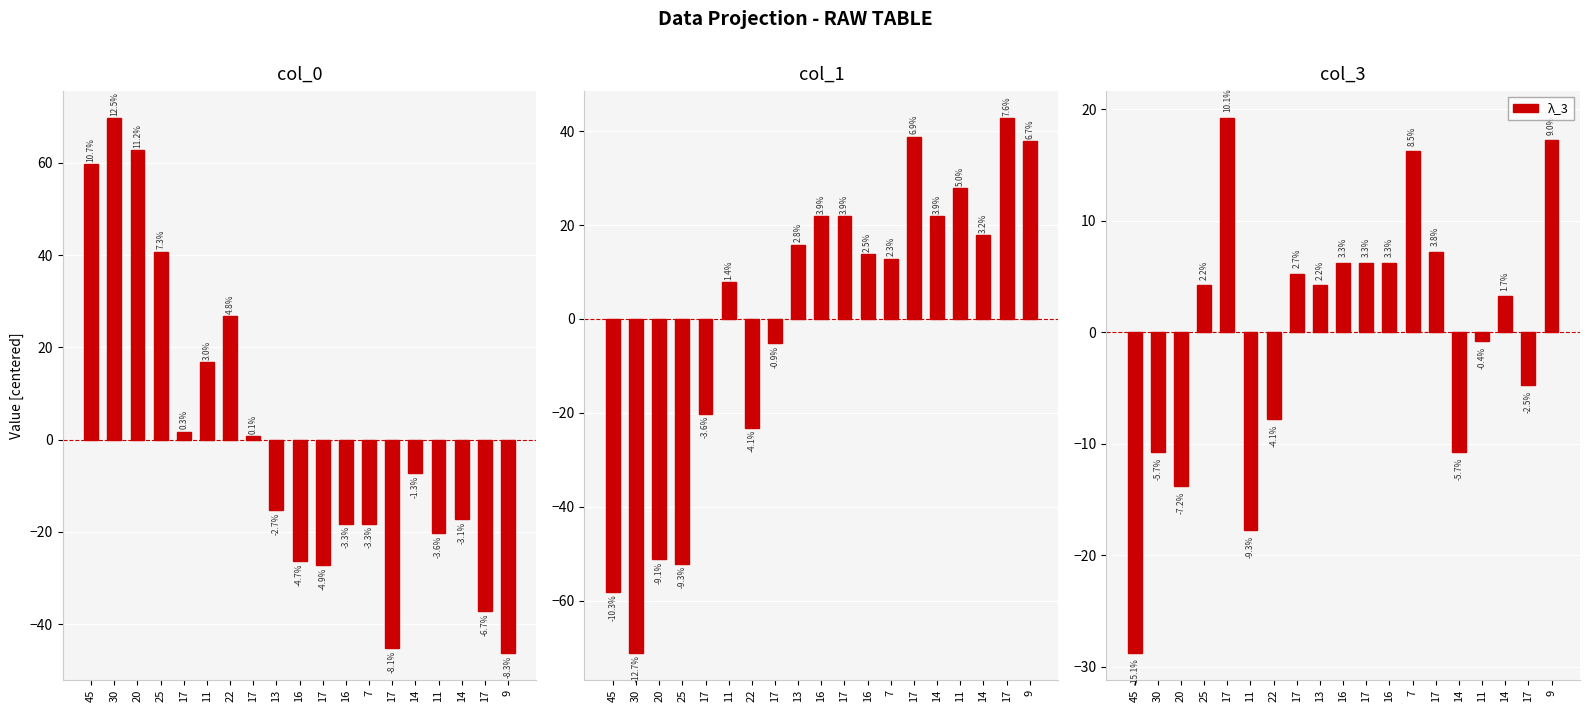

What is the value of the λ_1 bar at the 11th from the left?

1.7